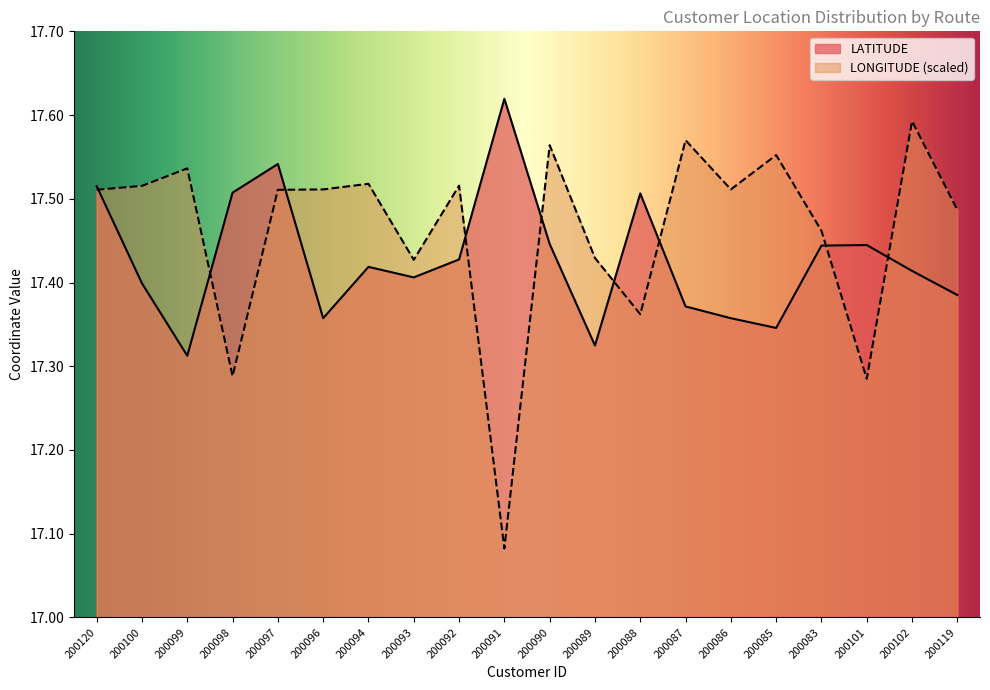

True or false: LONGITUDE has a value of 24.5 at 200086.

False